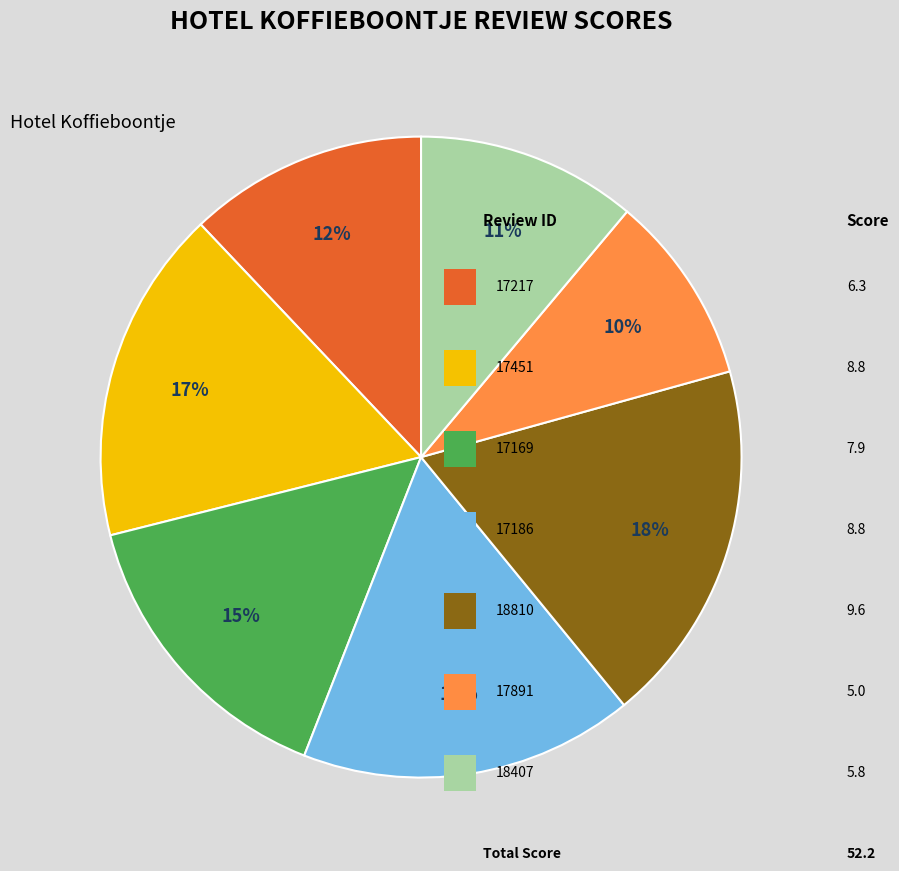

To the nearest percent, what is the average slice percentage?

14%